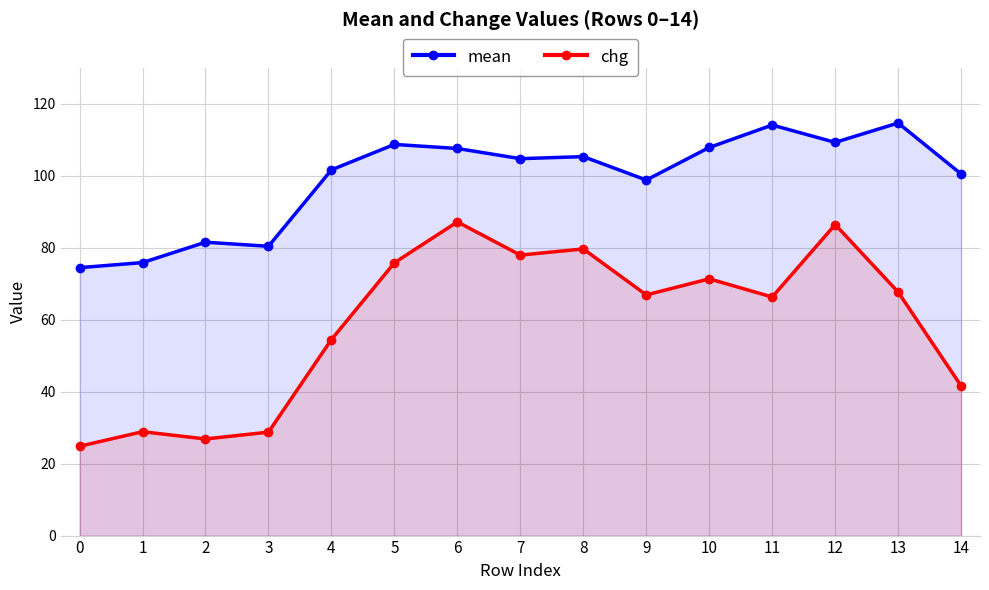

Does the chart display data point markers on the line(s)?

Yes